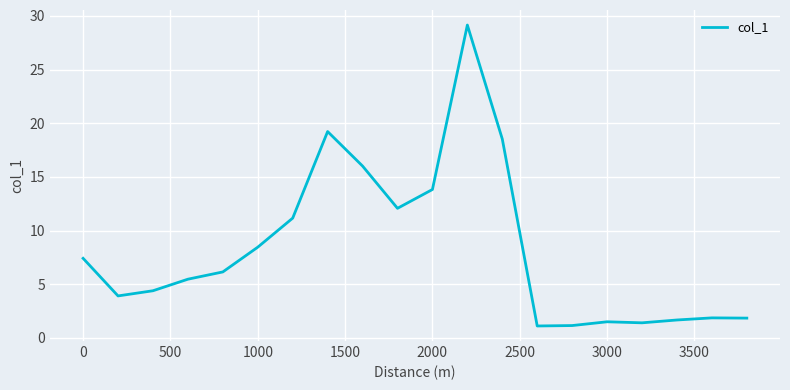

What is the difference between the maximum and minimum values?

28.0